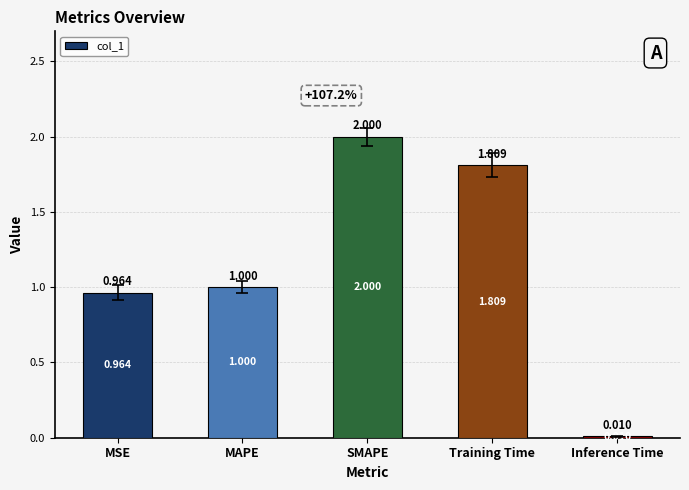

Are the bars grouped side by side (vs. stacked)?

No